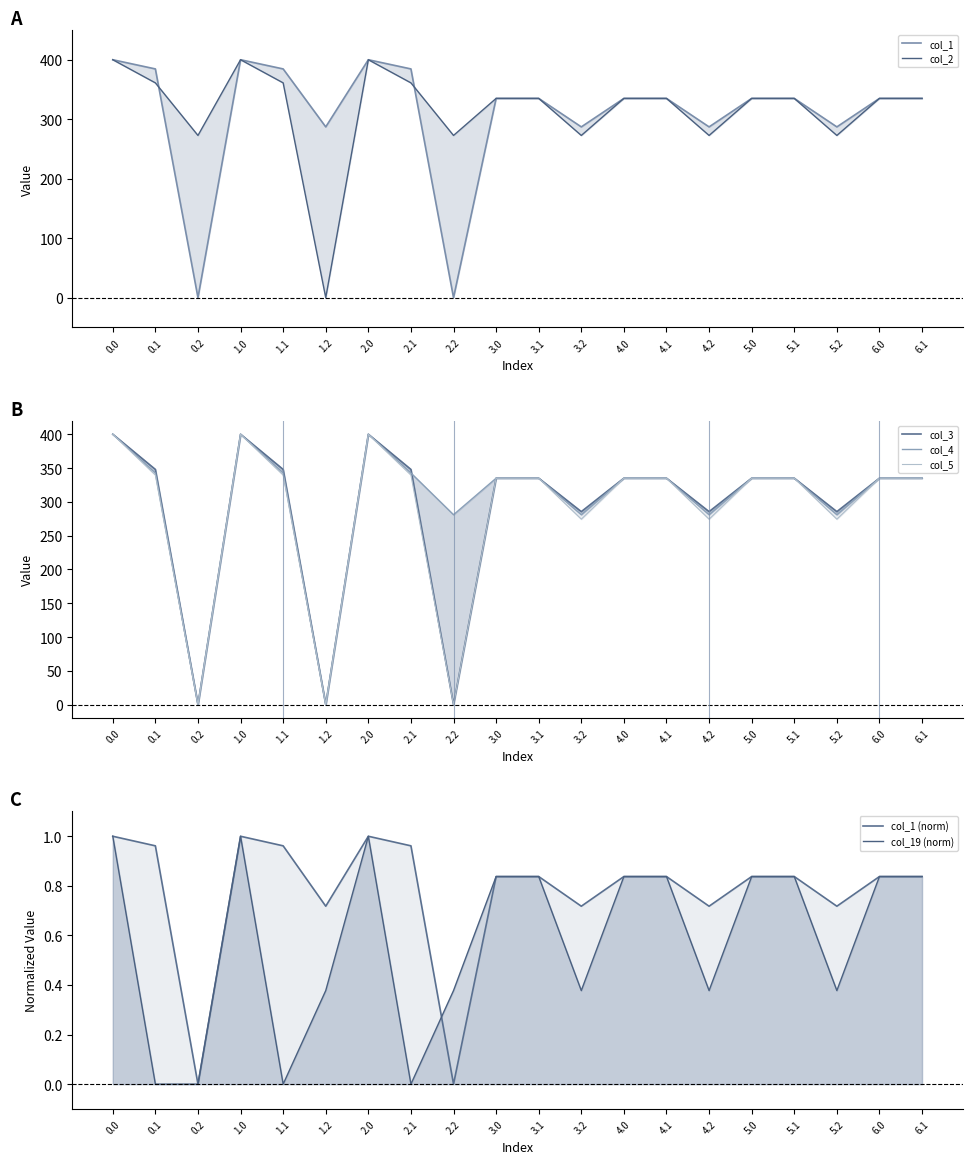

Reading right to left, what are all the values shown in this chart?

col_1: 335.0	335.0	287.1	335.0	335.0	287.1	335.0	335.0	287.1	335.0	335.0	0.0	384.6	400.0	287.1	384.6	400.0	0.0	384.6	400.0
col_2: 335.0	335.0	272.7	335.0	335.0	272.7	335.0	335.0	272.7	335.0	335.0	272.7	361.1	400.0	0.0	361.1	400.0	272.7	361.1	400.0
col_3: 335.0	335.0	285.5	335.0	335.0	285.5	335.0	335.0	285.5	335.0	335.0	0.0	347.9	400.0	0.0	347.9	400.0	0.0	347.9	400.0
col_4: 335.0	335.0	281.0	335.0	335.0	281.0	335.0	335.0	281.0	335.0	335.0	281.0	342.7	400.0	0.0	342.7	400.0	0.0	342.7	400.0
col_5: 335.0	335.0	274.4	335.0	335.0	274.4	335.0	335.0	274.4	335.0	335.0	0.0	339.6	400.0	0.0	339.6	400.0	0.0	339.6	400.0
col_19: 0.8	0.8	0.4	0.8	0.8	0.4	0.8	0.8	0.4	0.8	0.8	0.4	0.0	1.0	0.4	0.0	1.0	0.0	0.0	1.0